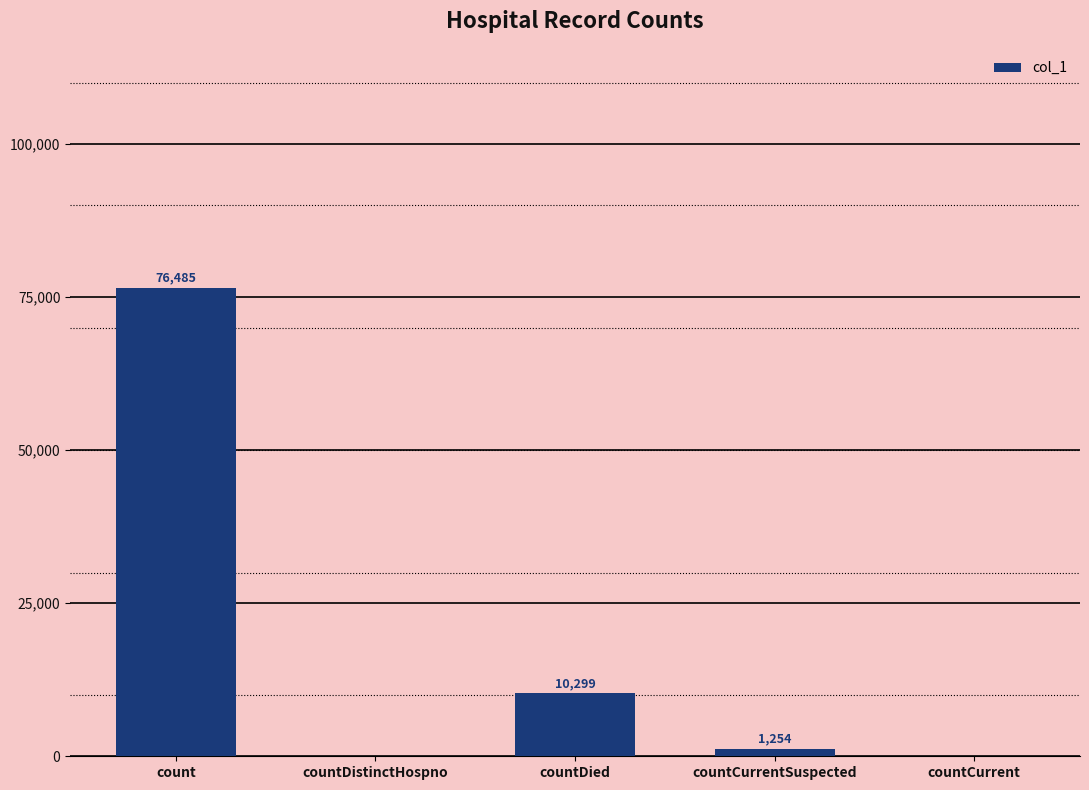

Reading left to right, list all the values displayed in this chart.

76485	0	10299	1254	0